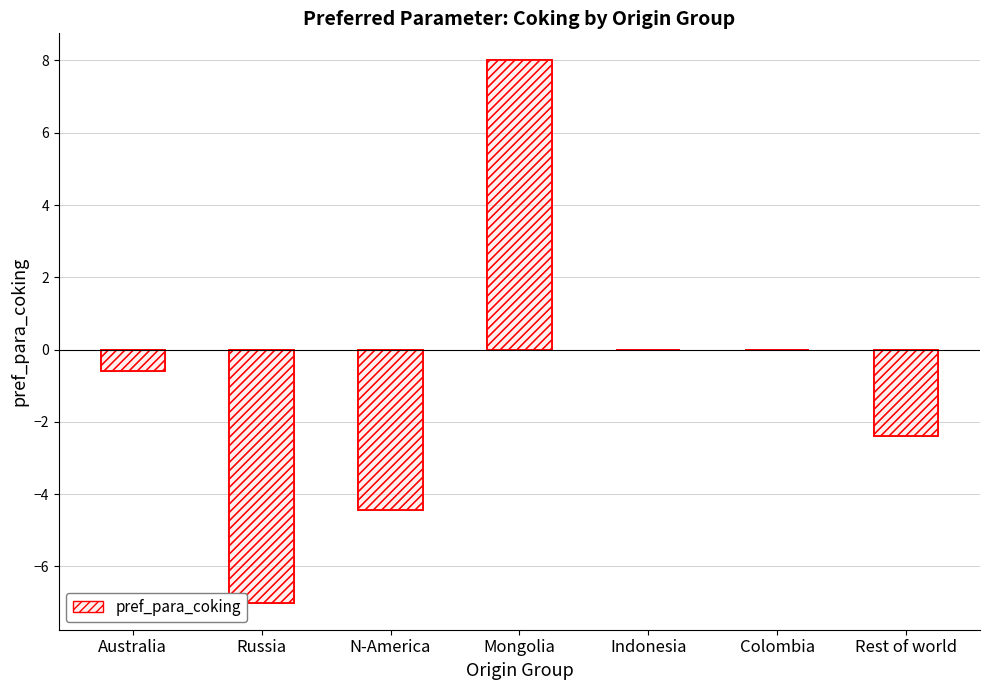

Are the bars grouped side by side (vs. stacked)?

No